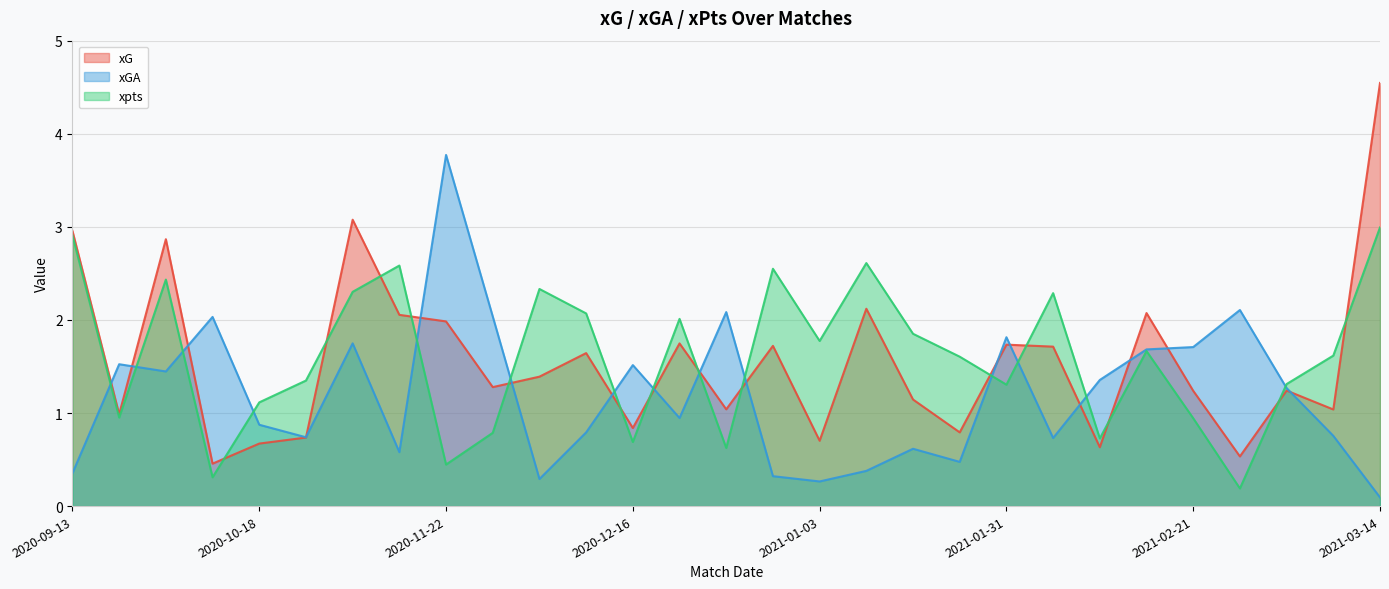

Reading left to right, list all the values displayed in this chart.

xG: 3.0	1.0	2.9	0.5	0.7	0.7	3.1	2.1	2.0	1.3	1.4	1.6	0.8	1.7	1.0	1.7	0.7	2.1	1.1	0.8	1.7	1.7	0.6	2.1	1.2	0.5	1.2	1.0	4.5
xGA: 0.4	1.5	1.4	2.0	0.9	0.7	1.7	0.6	3.8	2.0	0.3	0.8	1.5	0.9	2.1	0.3	0.3	0.4	0.6	0.5	1.8	0.7	1.4	1.7	1.7	2.1	1.3	0.8	0.1
xpts: 2.9	1.0	2.4	0.3	1.1	1.3	2.3	2.6	0.4	0.8	2.3	2.1	0.7	2.0	0.6	2.5	1.8	2.6	1.9	1.6	1.3	2.3	0.7	1.7	0.9	0.2	1.3	1.6	3.0